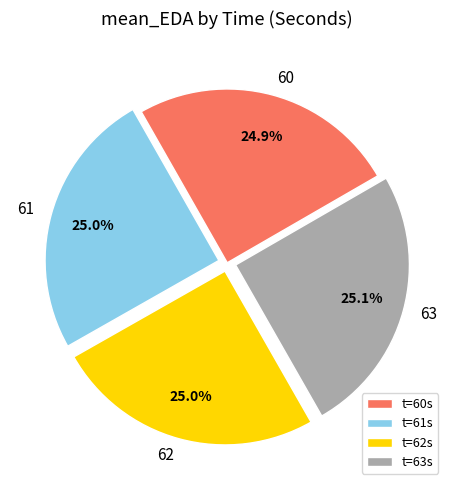

How many slices are in this pie chart?

4